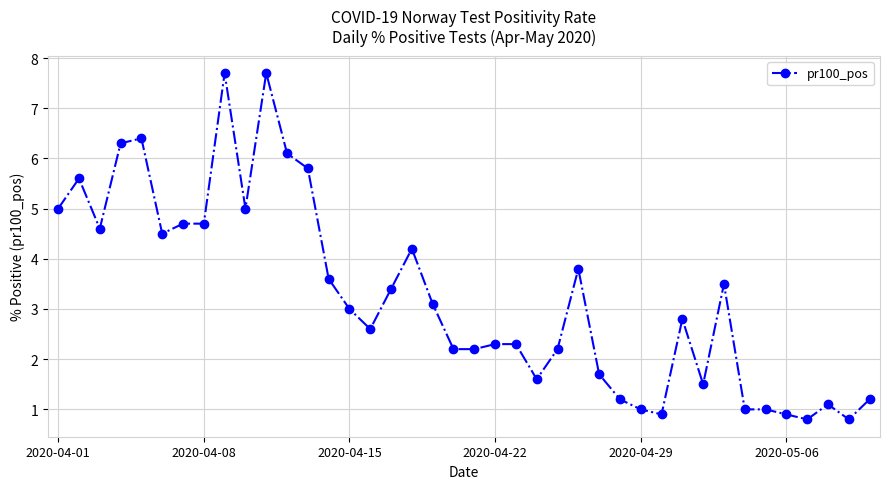

What is the value of the 10th point from the left?

5.0